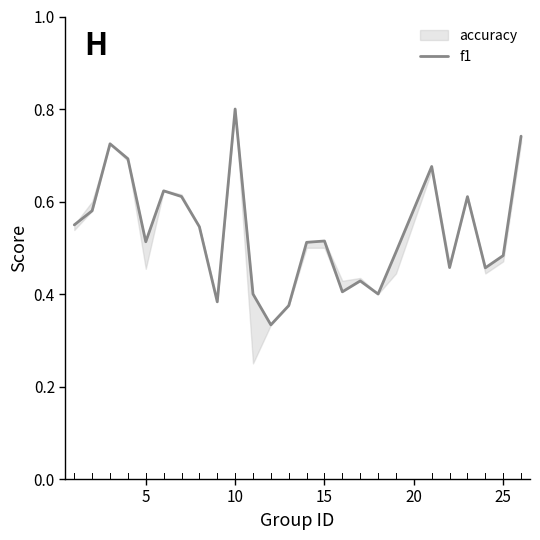

What is the greatest value displayed?

0.8